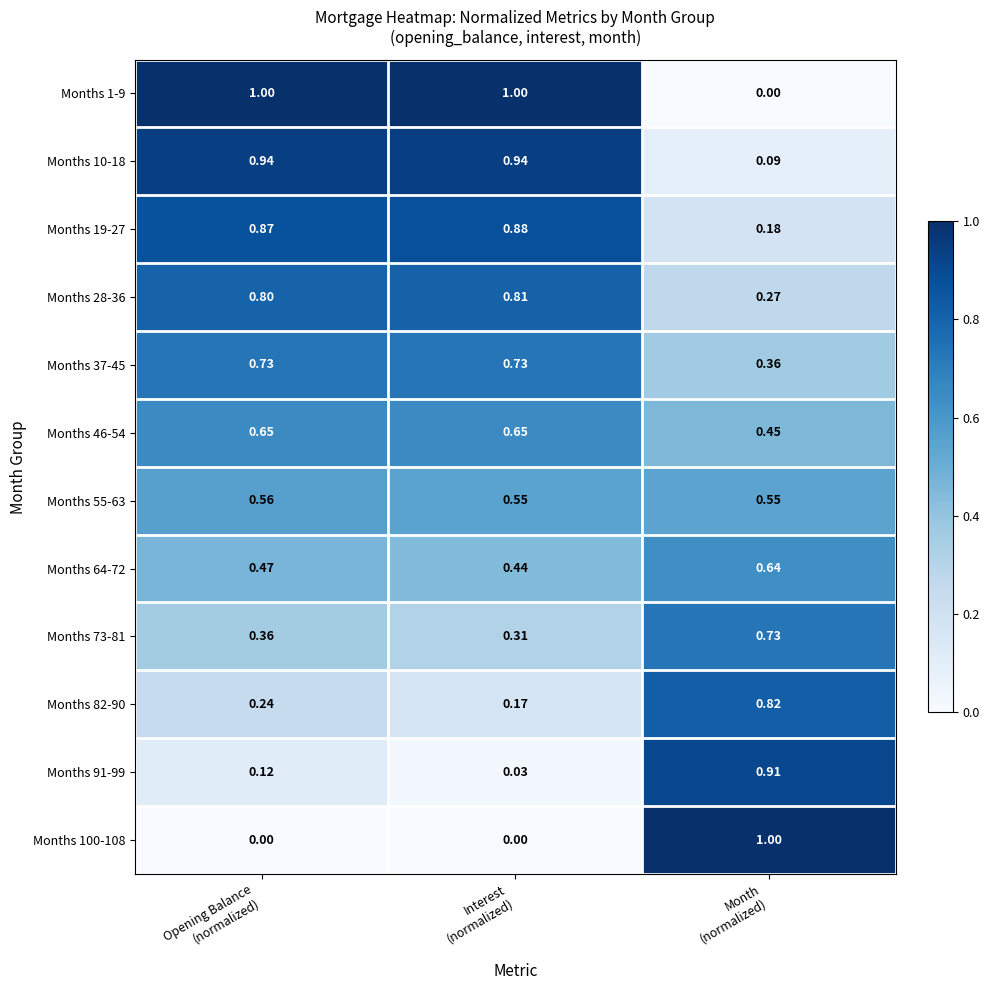

What is the greatest value displayed?

1.0